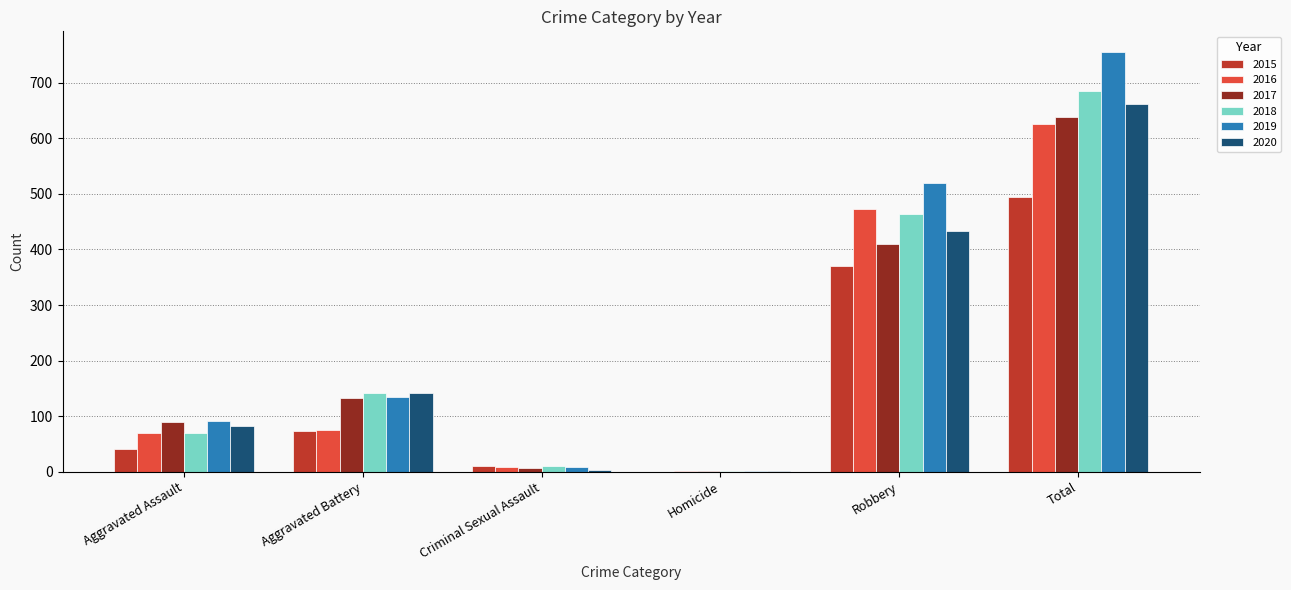

What are all the series names shown in the legend?

2015, 2016, 2017, 2018, 2019, 2020